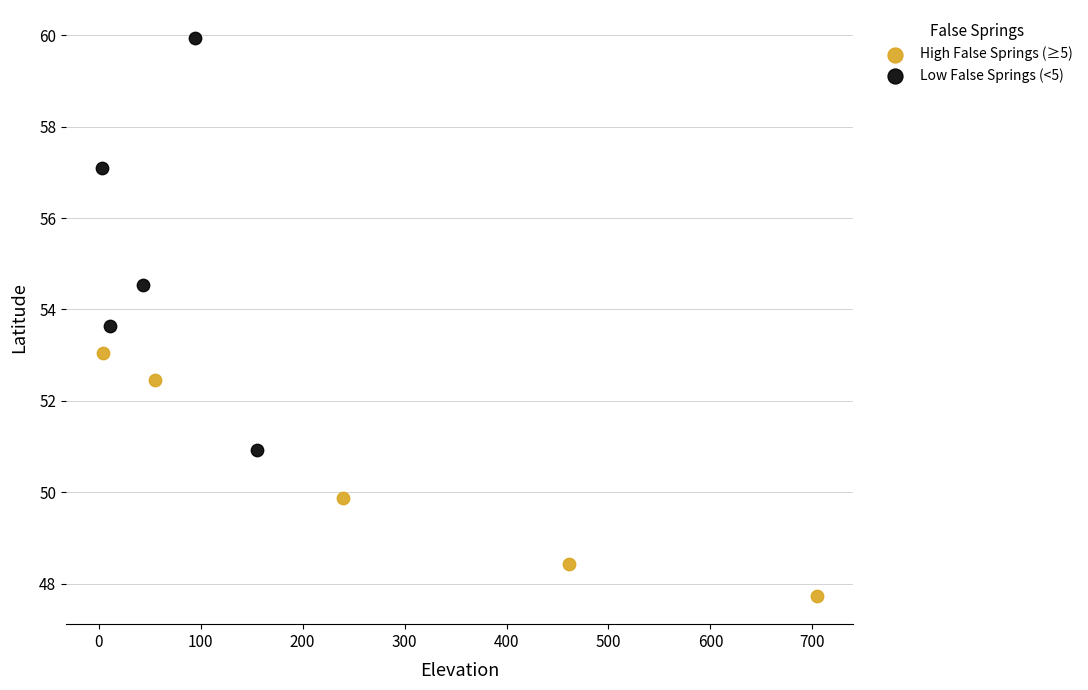

Which series contains the highest Y value?

Low False Springs (<5)